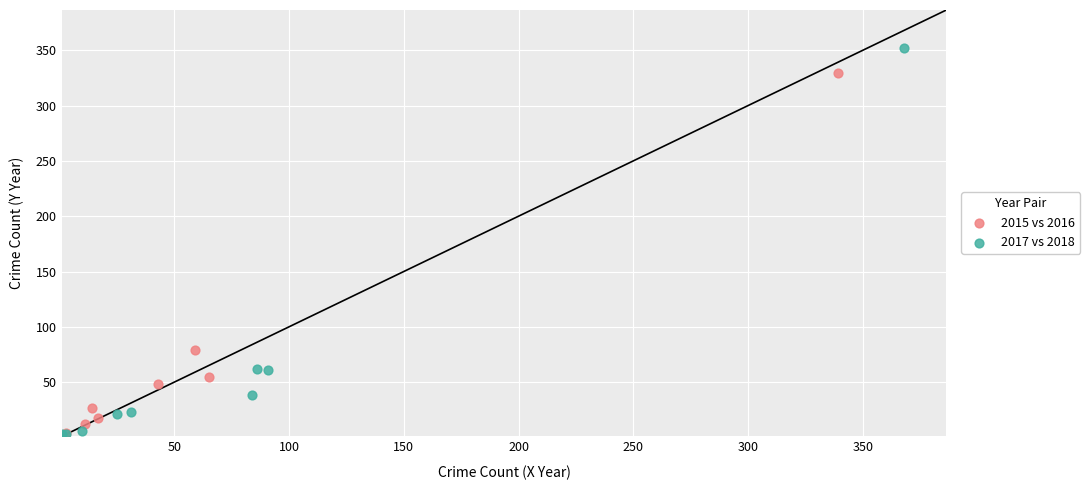

Which series contains the highest Y value?

2017 vs 2018